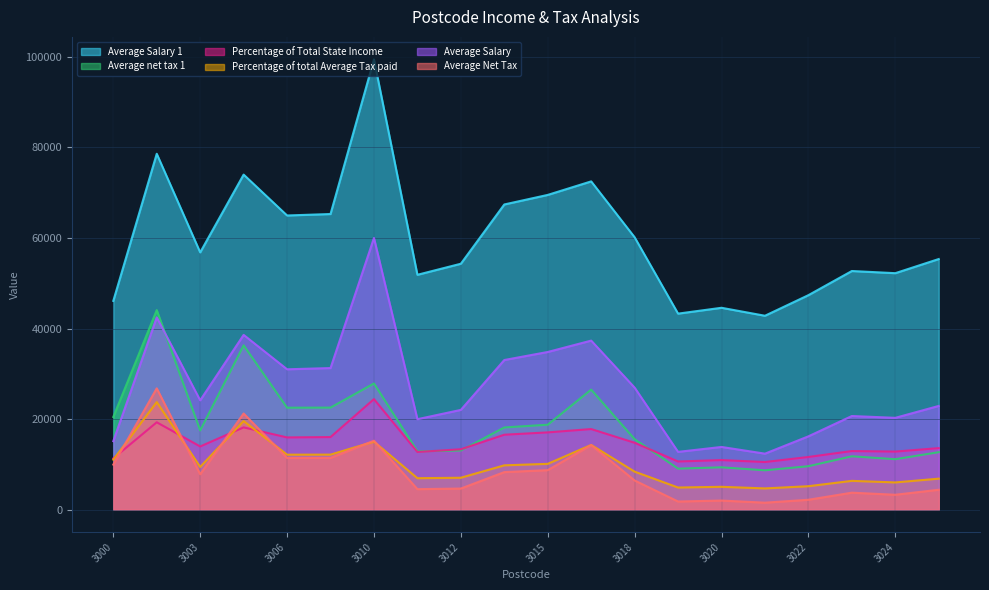

What is the total value across all series at 3012?

114385.4